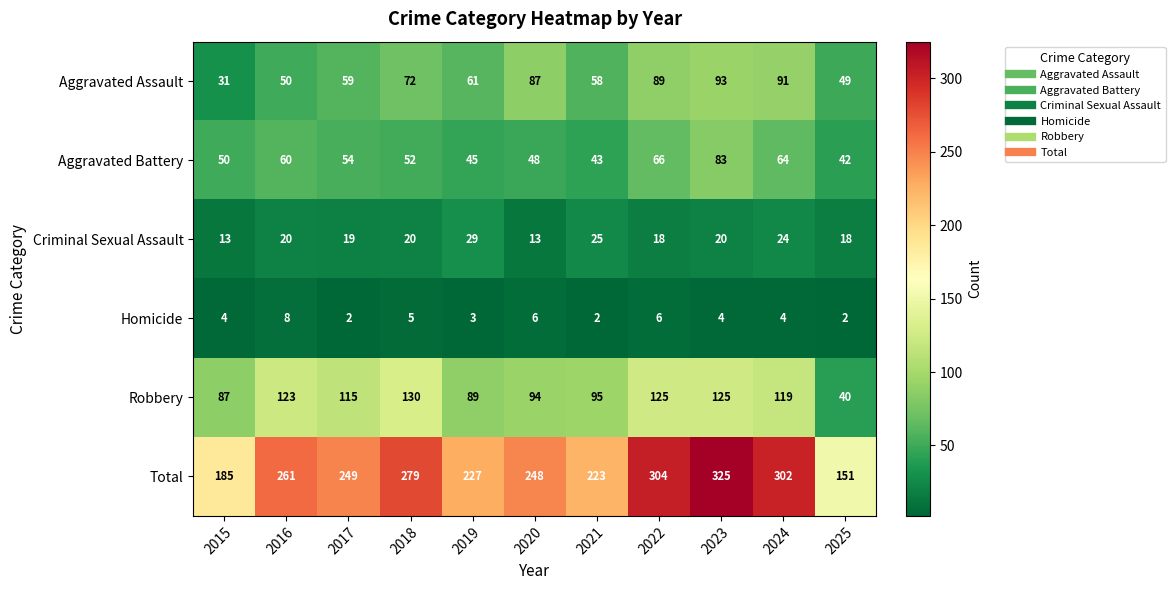

At how many categories does at least one series exceed 22?

11